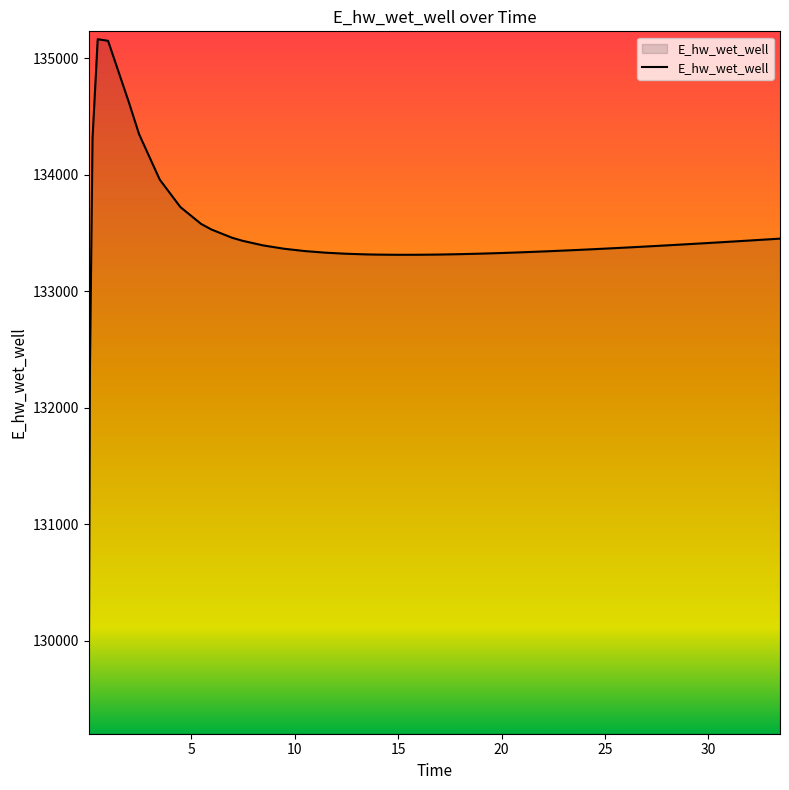

What is the difference between the maximum and minimum values?

5892.7